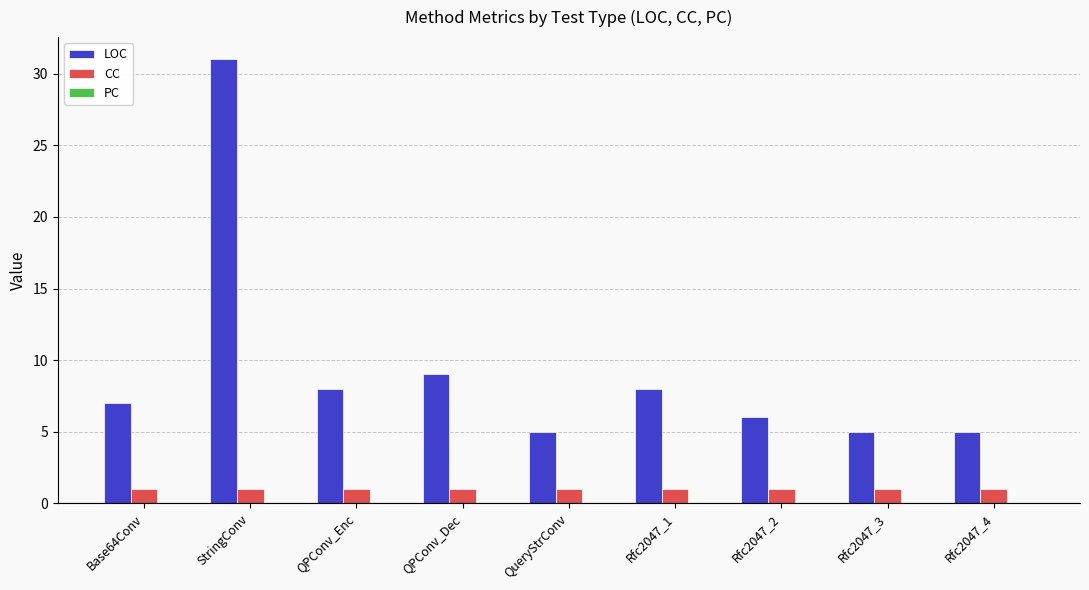

Count the number of categories in the chart.

9